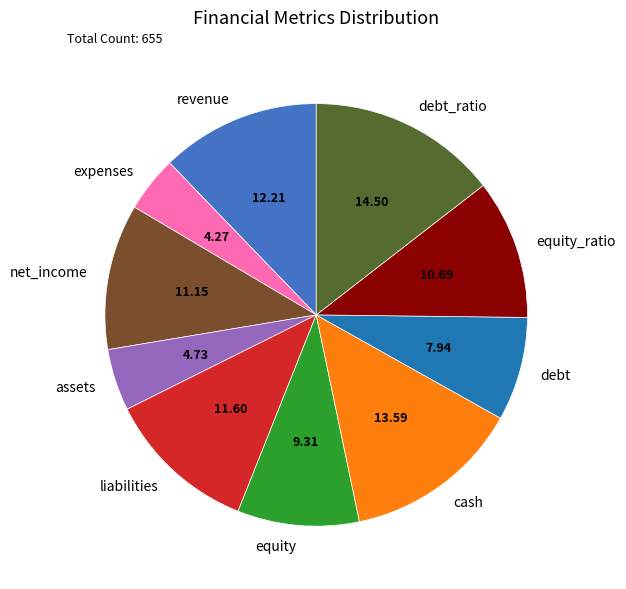

Is there any slice that represents more than half of the pie?

No